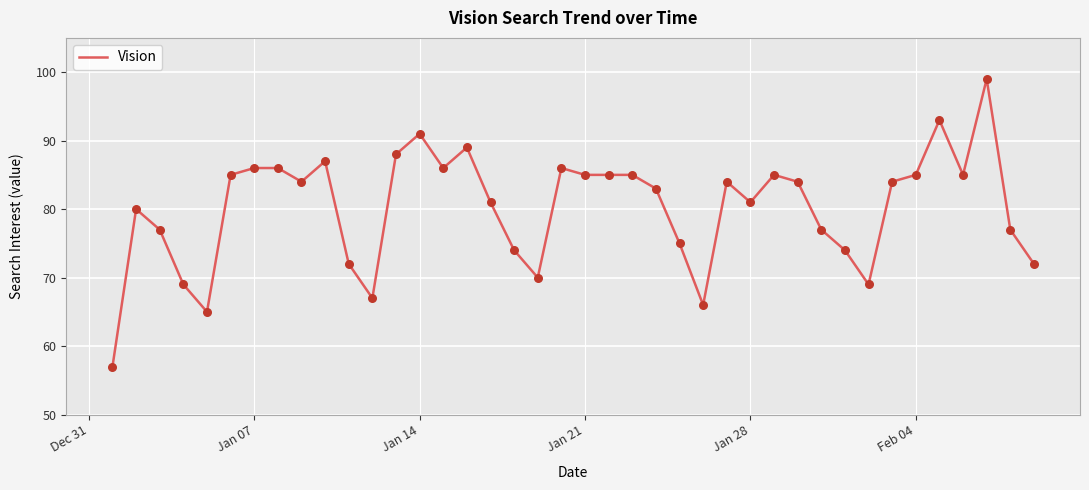

What is the minimum value shown in the chart?

57